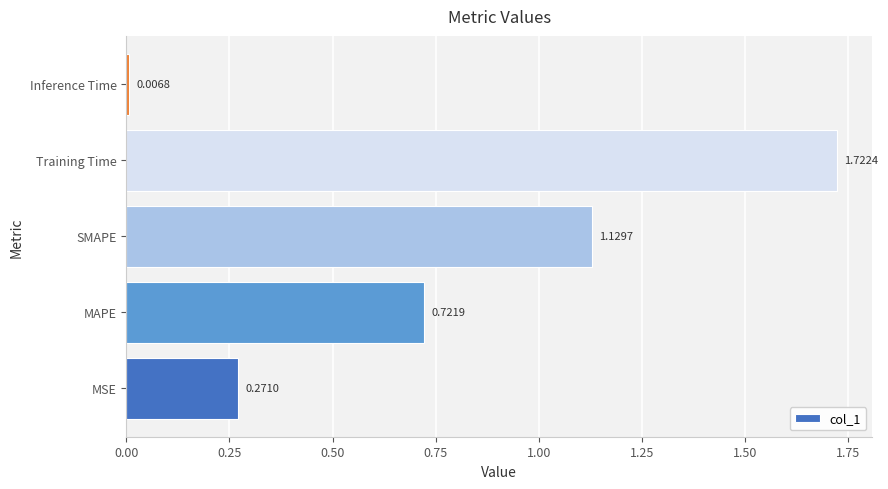

Which label corresponds to the largest value in the chart?

Training Time